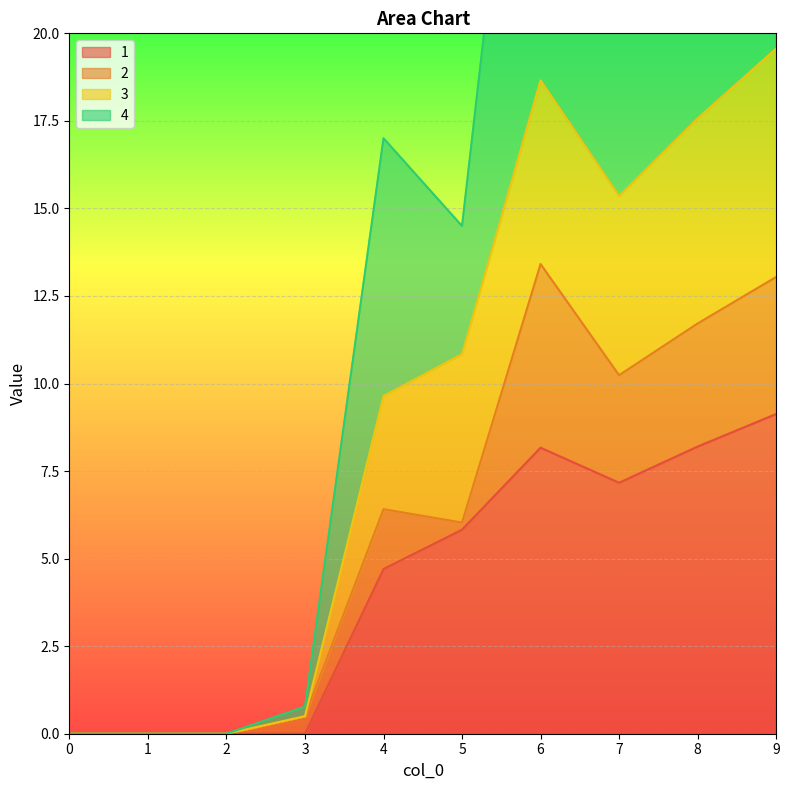

Which series changed the most between 3 and 9?

4